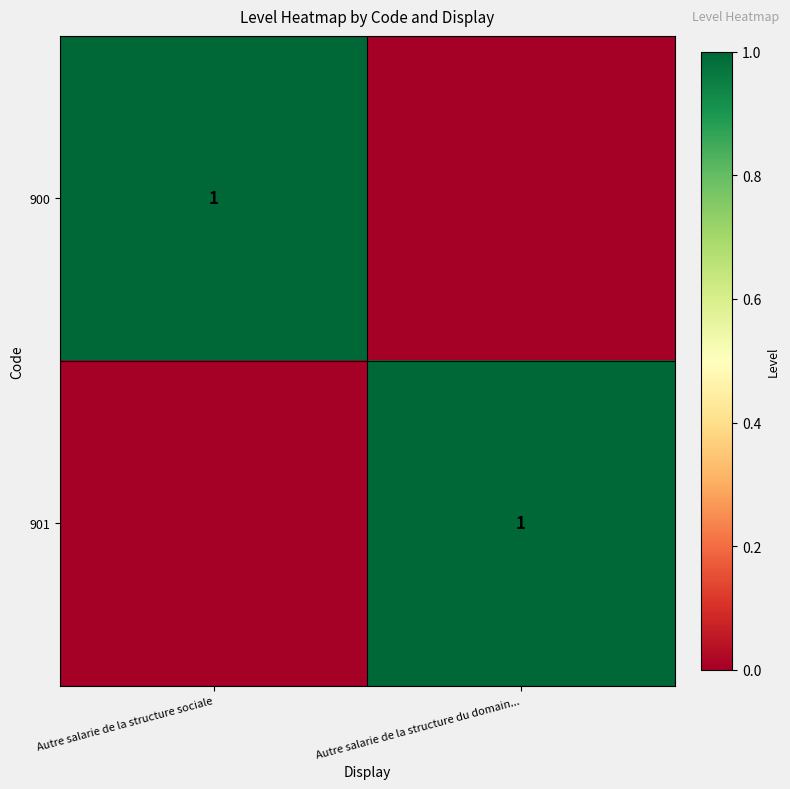

The value of 901 at Autre salarie de la structure du domain... is 1. True or false?

True